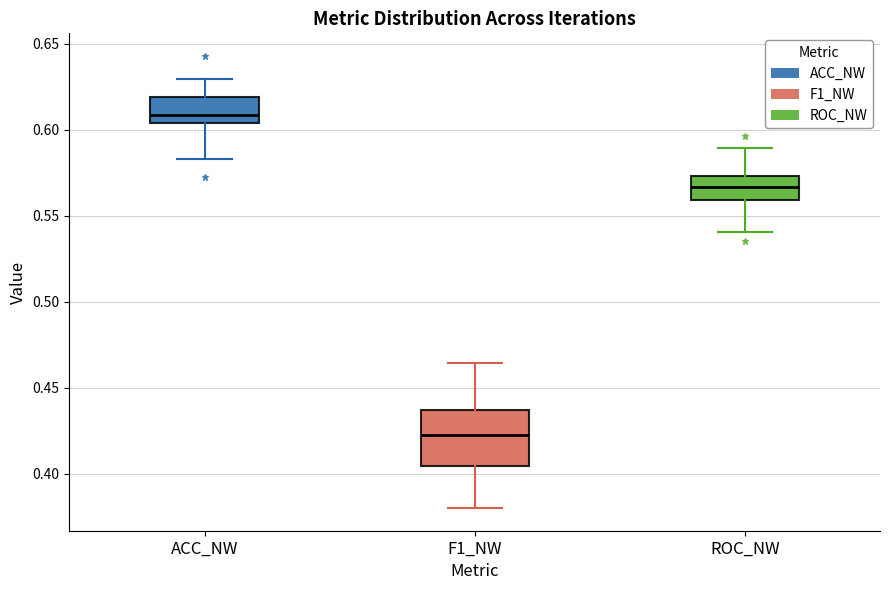

Reading left to right, transcribe this box plot: for each box, give where its median line is, the range the box spans, and where its two whiskers end, as read against the y-axis. The values are not printed on the chart, so give them approximately, as read against the axis.

ACC_NW: median 0.610, box 0.605 to 0.620, whiskers 0.585 to 0.630
F1_NW: median 0.420, box 0.405 to 0.435, whiskers 0.380 to 0.465
ROC_NW: median 0.565, box 0.560 to 0.575, whiskers 0.540 to 0.590